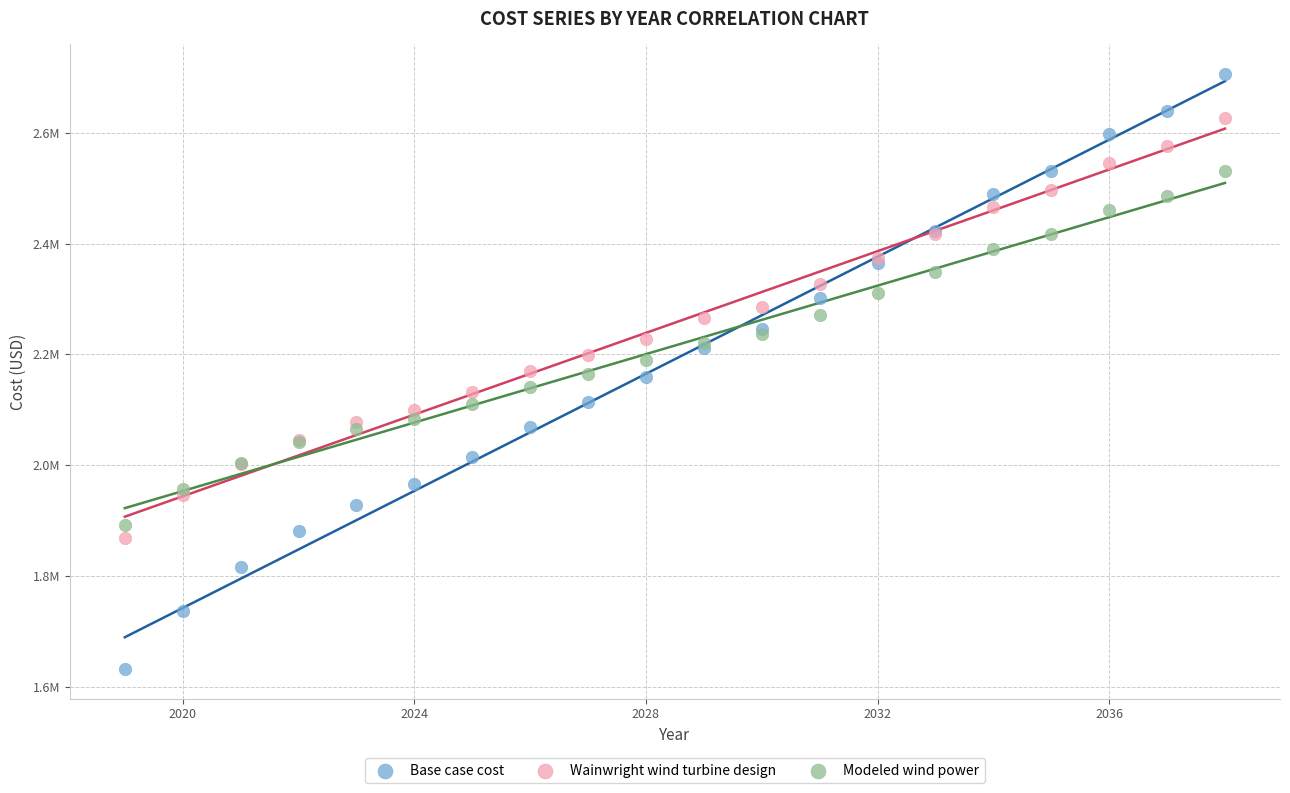

Which series contains the lowest Y value?

Base case cost